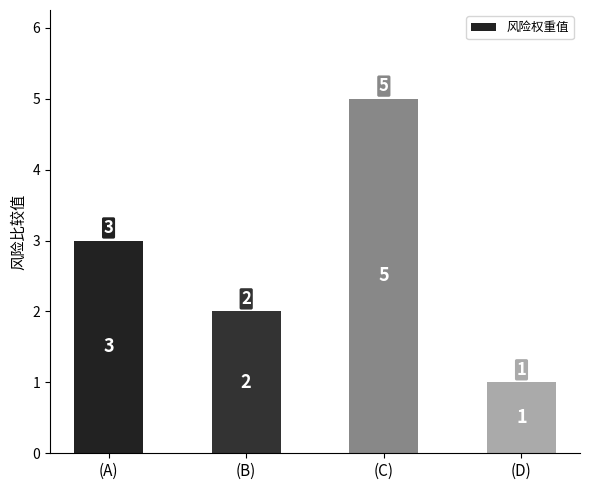

Is it true that the value at (B) is 2?

True